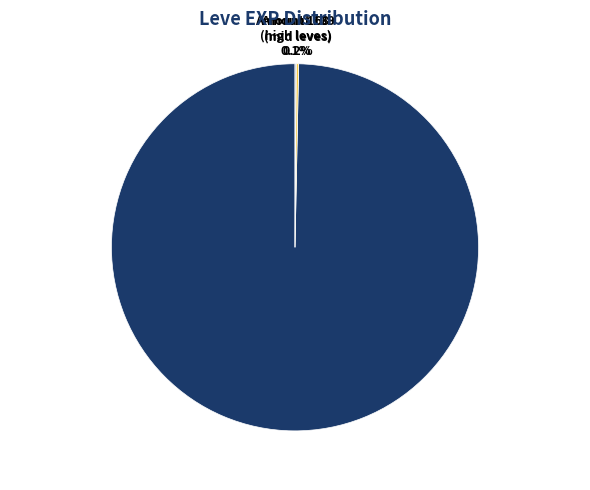

Does Amount 3 (many leves) represent more than half of the total?

Yes